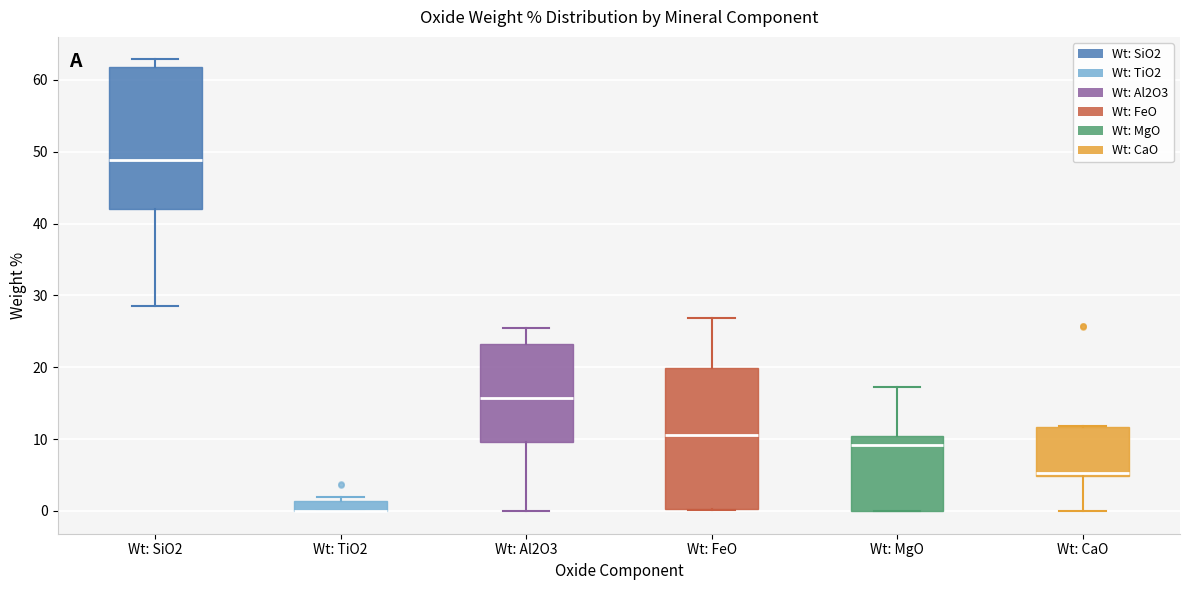

Where is the lower edge of the box for Wt: FeO on the y-axis? The values are not printed on the chart, so give them approximately, as read against the axis.

0